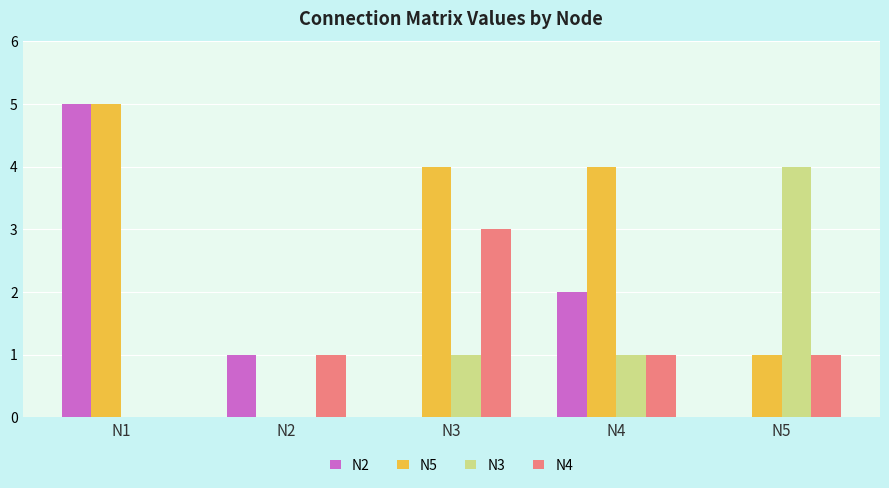

What is the sum of the N3 values at N5 and N4?

5